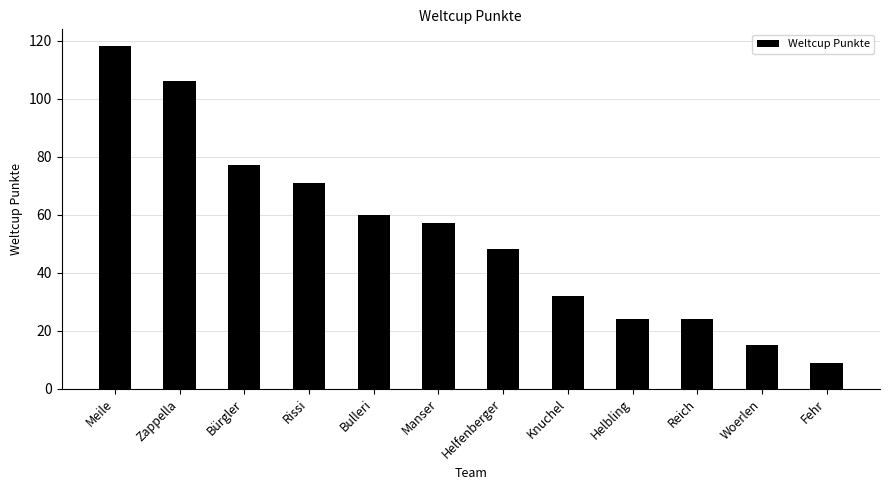

Count the number of data series in this chart.

1